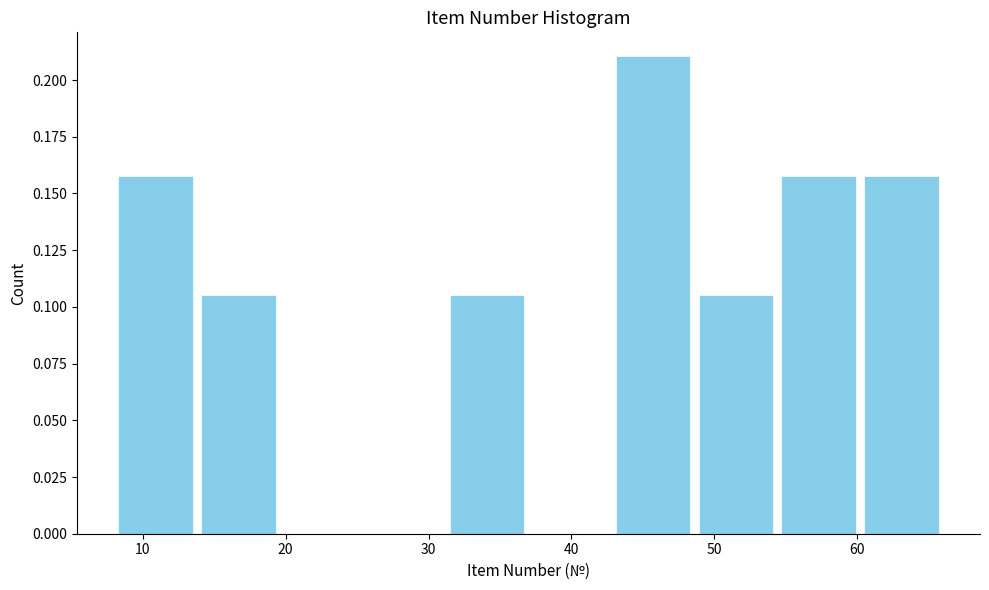

Reading left to right, transcribe this chart: for each bar, give the range it covers on the x-axis and its height. Neither the bar edges nor the heights are printed on the chart, so give them approximately, as read against the axes.

8.0 to 13.8: 0.160
13.8 to 19.6: 0.105
19.6 to 25.4: 0
25.4 to 31.2: 0
31.2 to 37.0: 0.105
37.0 to 42.8: 0
42.8 to 48.6: 0.210
48.6 to 54.4: 0.105
54.4 to 60.2: 0.160
60.2 to 66.0: 0.160